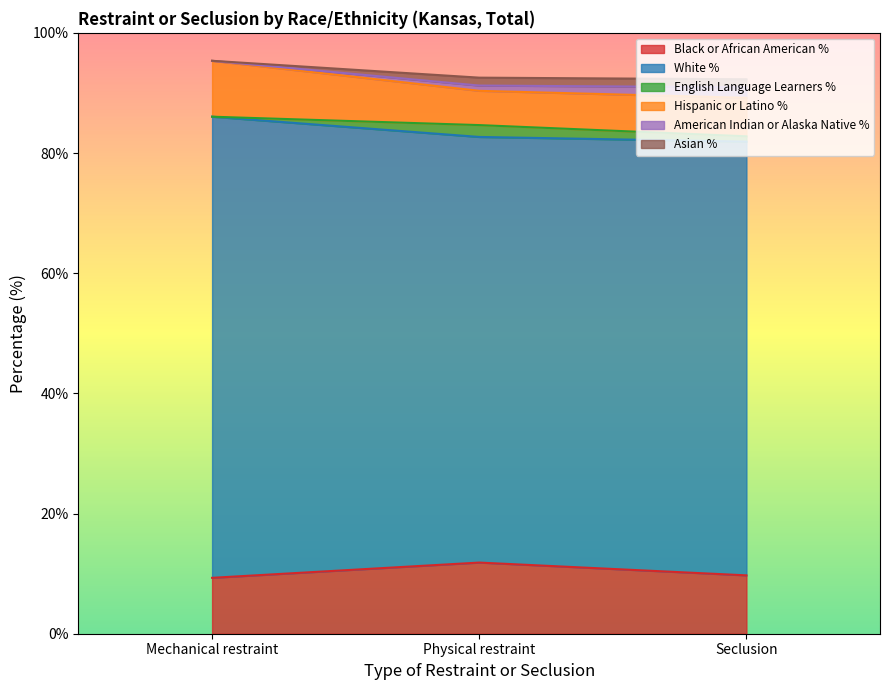

Which category has the highest value in the Black or African American % series?

Physical restraint